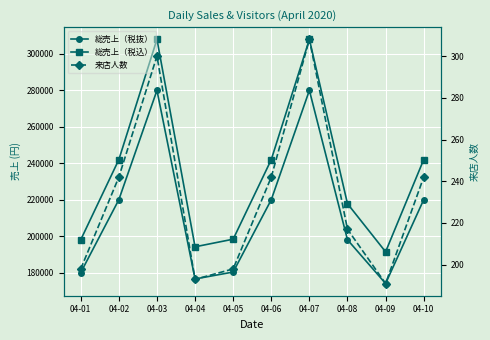

In 総売上（税抜）, how many points are higher than both neighbors (excluding endpoints)?

2